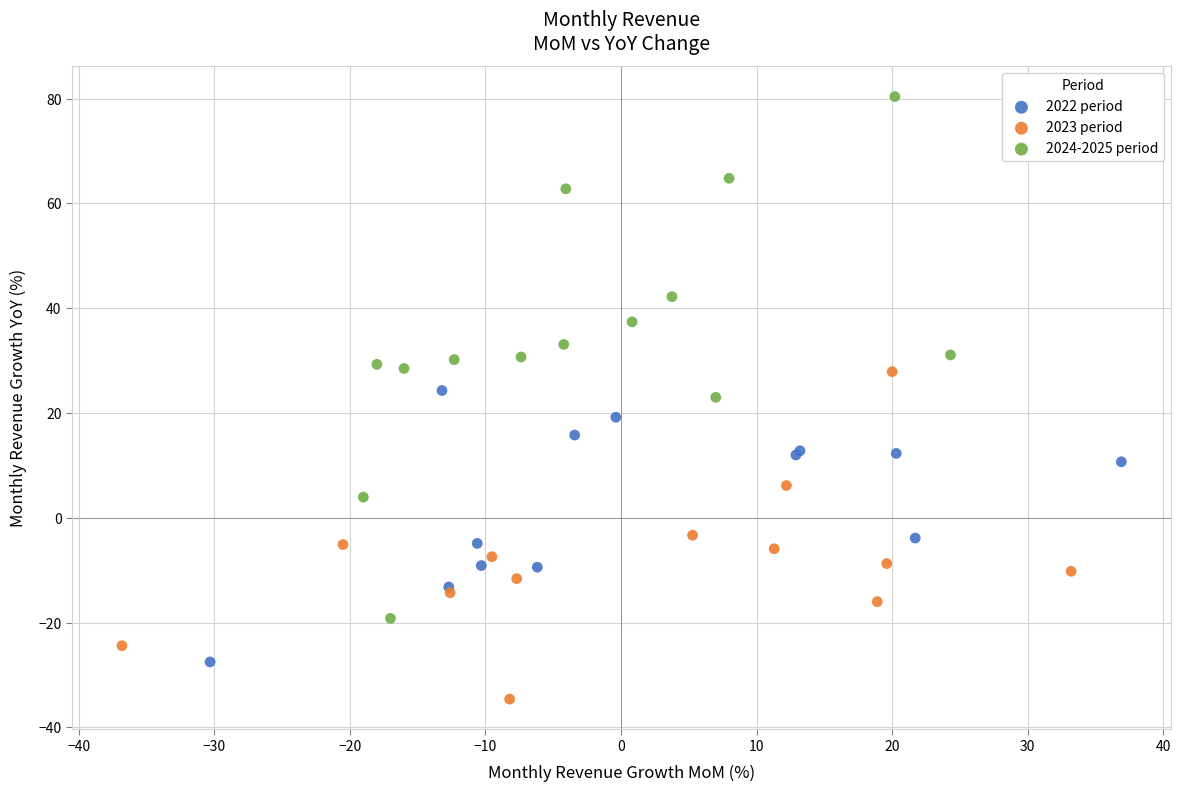

What are all the series names shown in the legend?

2022 period, 2023 period, 2024-2025 period